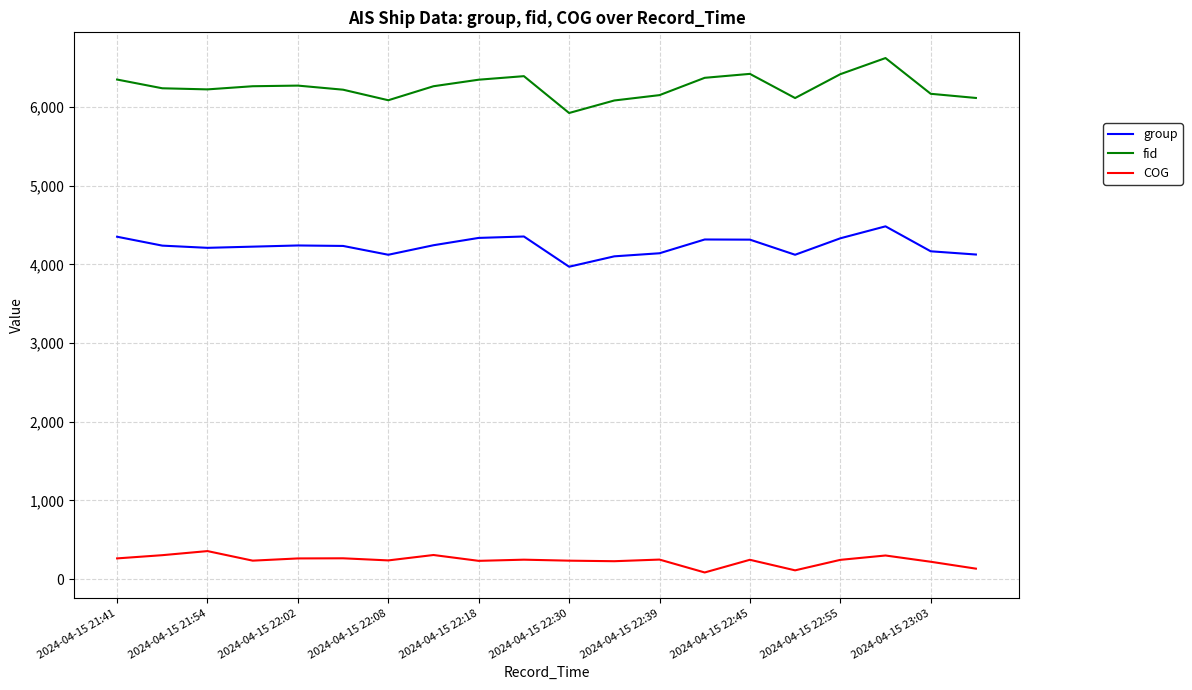

How many values in the group series are below 4238?

10